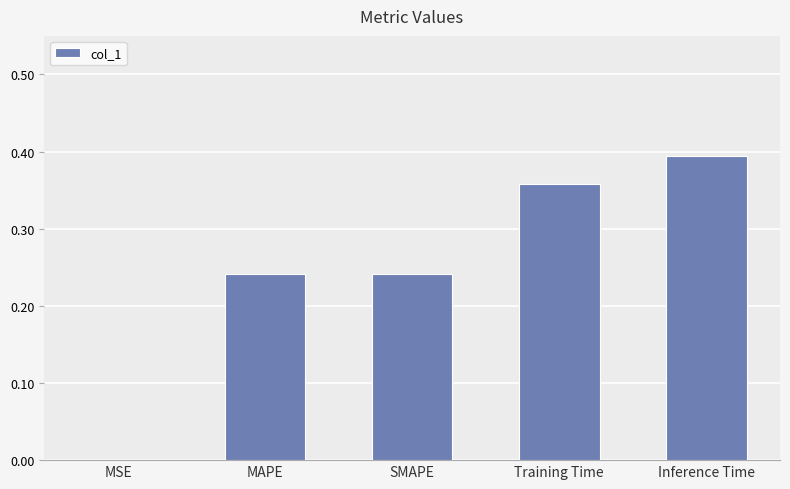

What is the sum of all values?

1.2